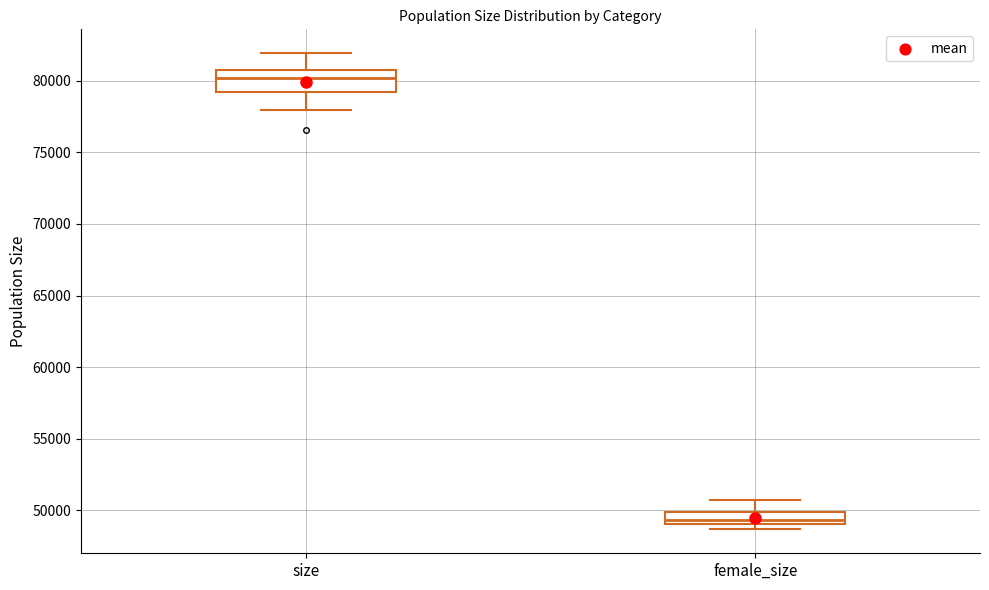

Which box has the lowest median line?

female_size